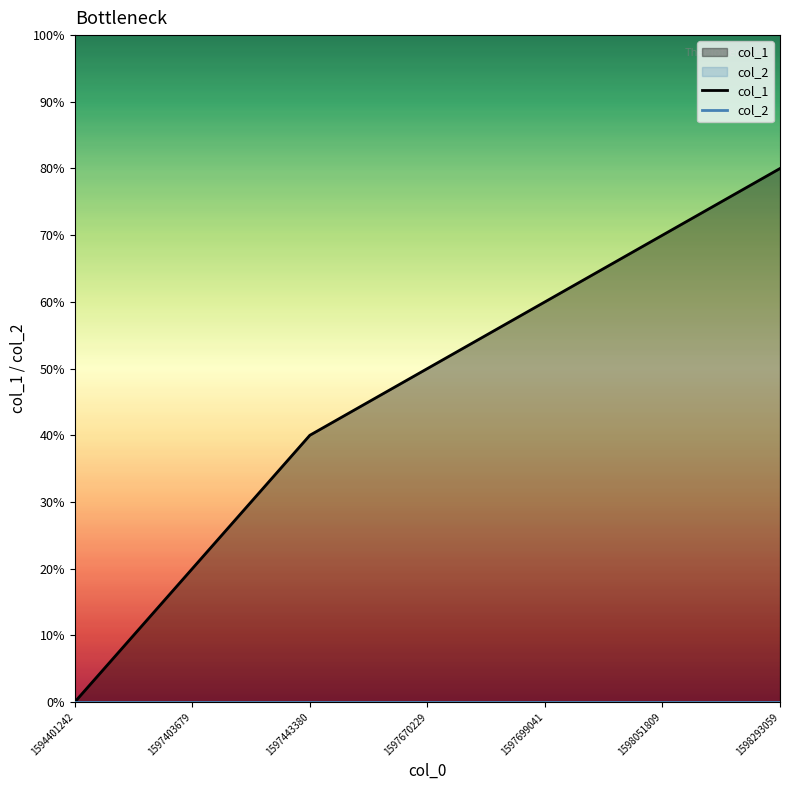

Which series has the largest range (max minus min)?

col_1